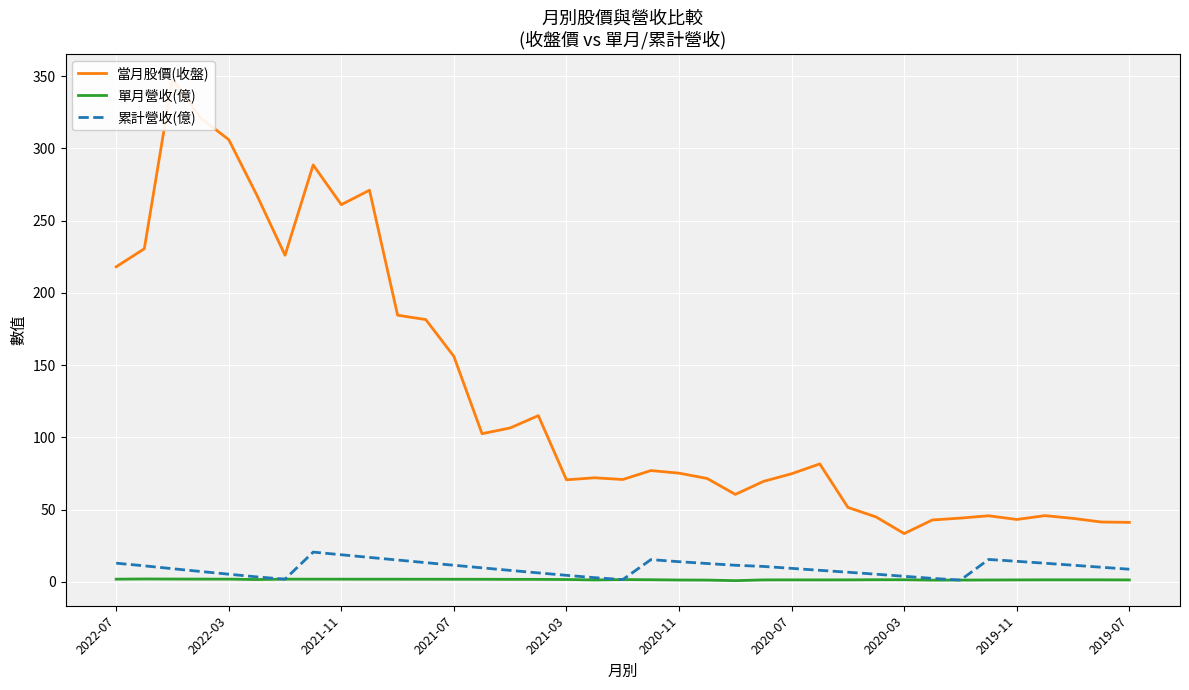

Rank the series by their maximum value, from highest to lowest.

當月股價(收盤), 累計營收(億), 單月營收(億)